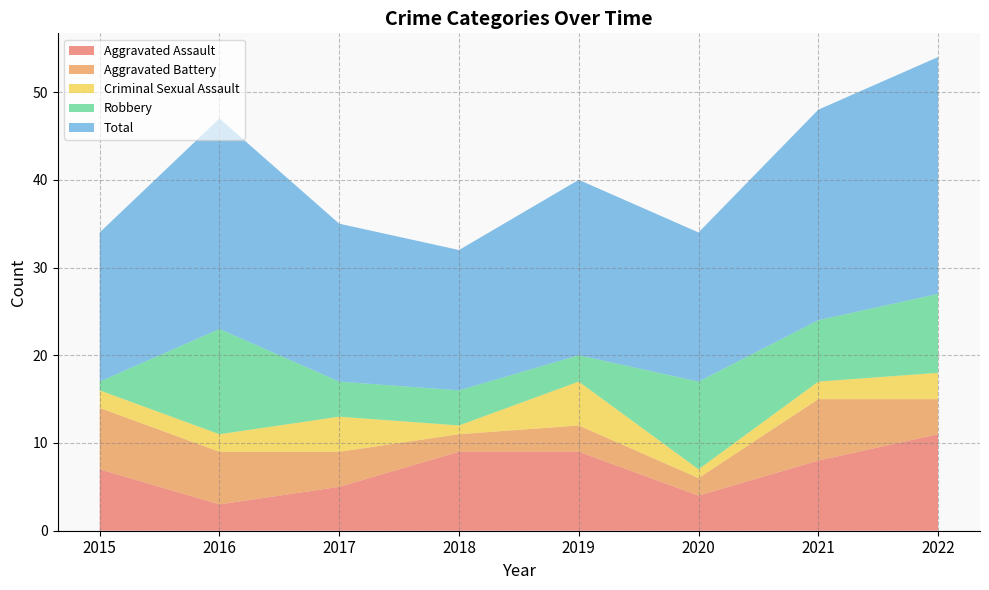

Reading right to left, list all the values displayed in this chart.

Aggravated Assault: 2022=11	2021=8	2020=4	2019=9	2018=9	2017=5	2016=3	2015=7
Aggravated Battery: 2022=4	2021=7	2020=2	2019=3	2018=2	2017=4	2016=6	2015=7
Criminal Sexual Assault: 2022=3	2021=2	2020=1	2019=5	2018=1	2017=4	2016=2	2015=2
Robbery: 2022=9	2021=7	2020=10	2019=3	2018=4	2017=4	2016=12	2015=1
Total: 2022=27	2021=24	2020=17	2019=20	2018=16	2017=18	2016=24	2015=17